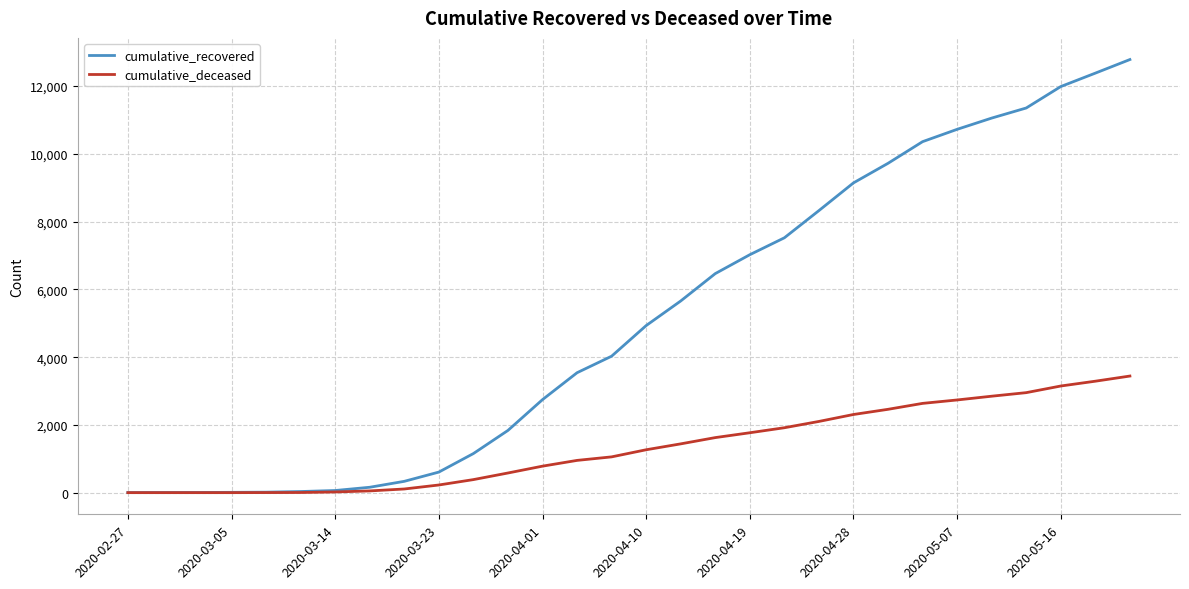

List the series in order of their peak value, highest first.

cumulative_recovered, cumulative_deceased